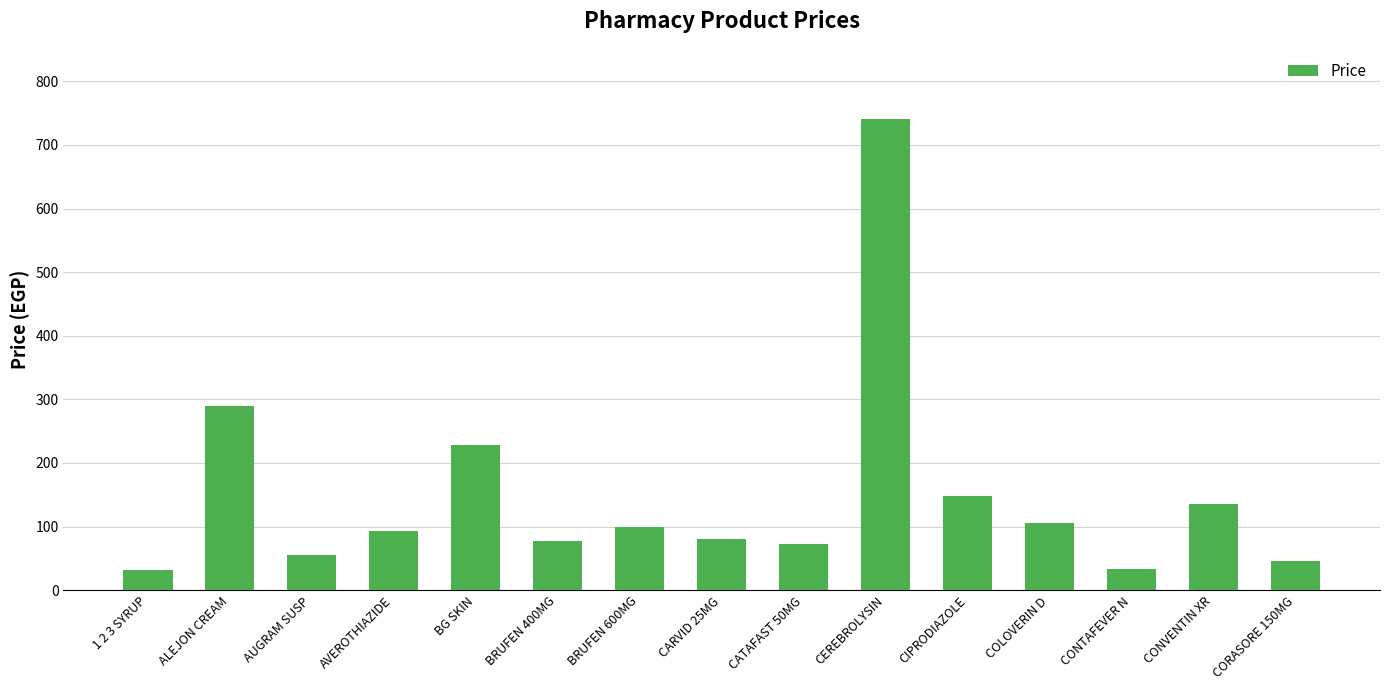

Where is the data nearest to the value 386?

ALEJON CREAM